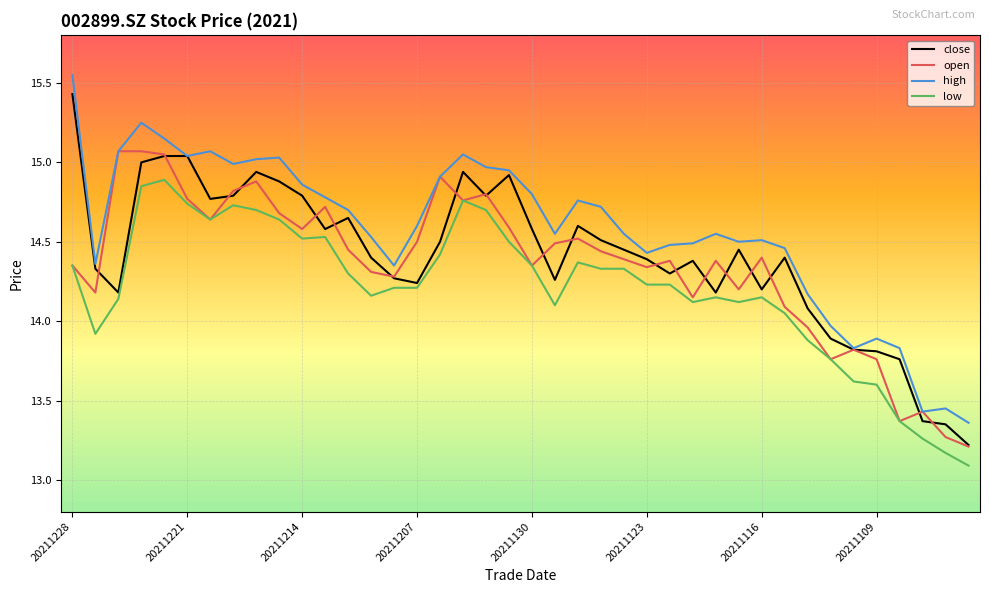

Rank the series by their maximum value, from lowest to highest.

low, open, close, high